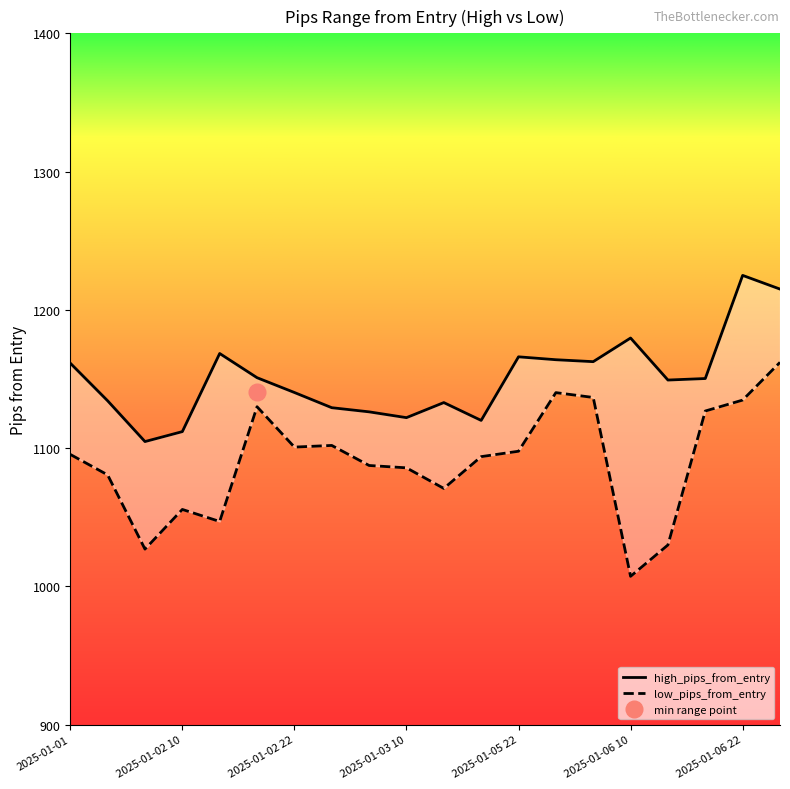

List the labels in order of high_pips_from_entry value, largest first.

2025-01-06 22, 2025-01-07 02, 2025-01-06 10, 2025-01-02 14, 2025-01-05 22, 2025-01-06 02, 2025-01-06 06, 2025-01-01, 2025-01-02 18, 2025-01-06 18, 2025-01-06 14, 2025-01-02 22, 2025-01-02 02, 2025-01-03 14, 2025-01-03 02, 2025-01-03 06, 2025-01-03 10, 2025-01-03 18, 2025-01-02 10, 2025-01-02 06